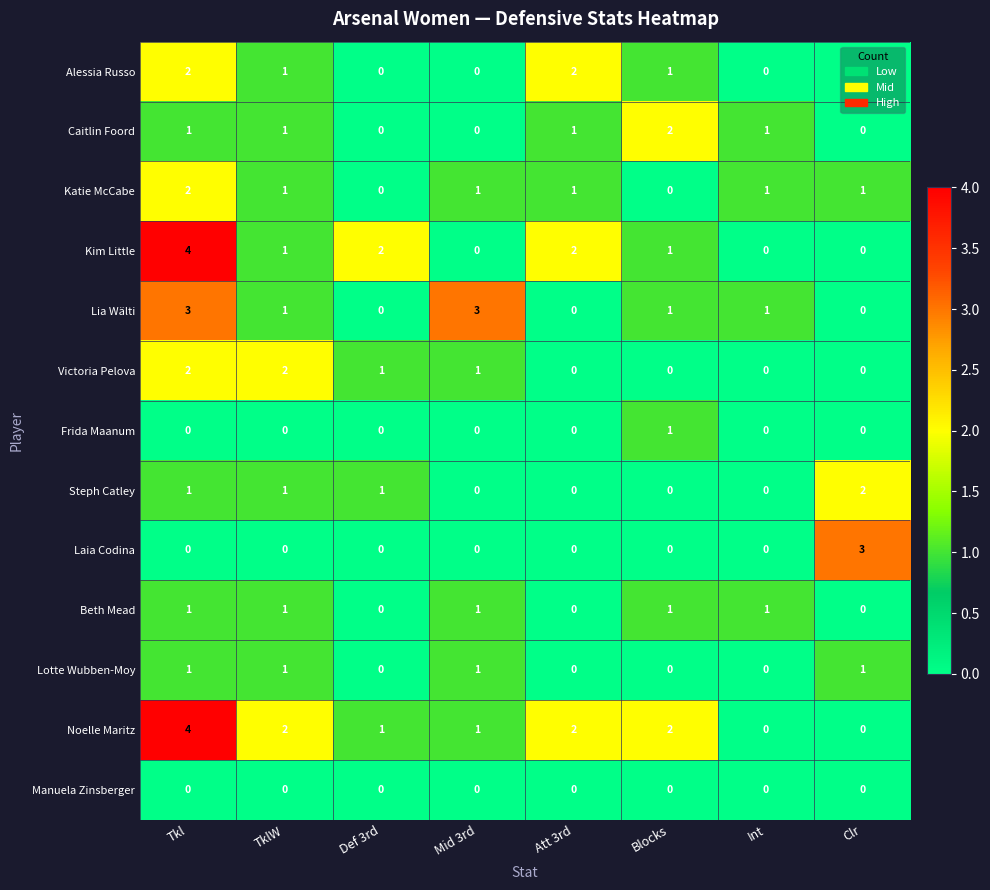

Which series changed the most between Tkl and TklW?

Kim Little